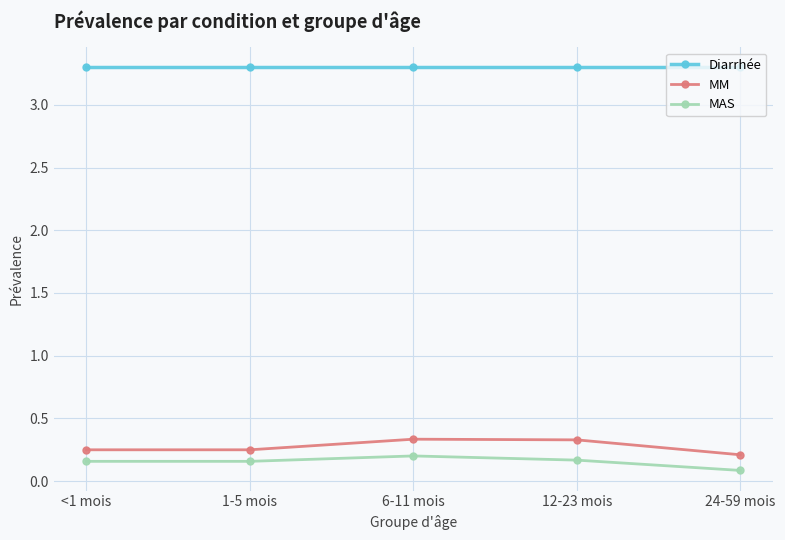

Is this an area chart (filled region under the line)?

No